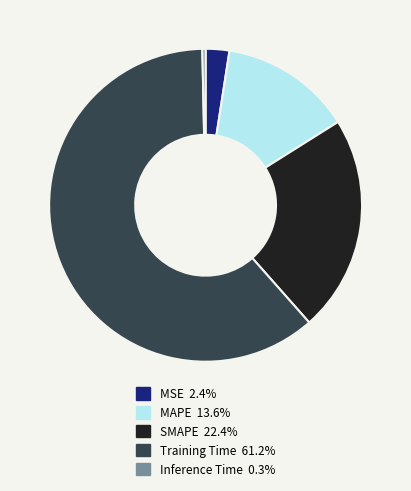

Which category has the biggest portion of the pie?

Training Time